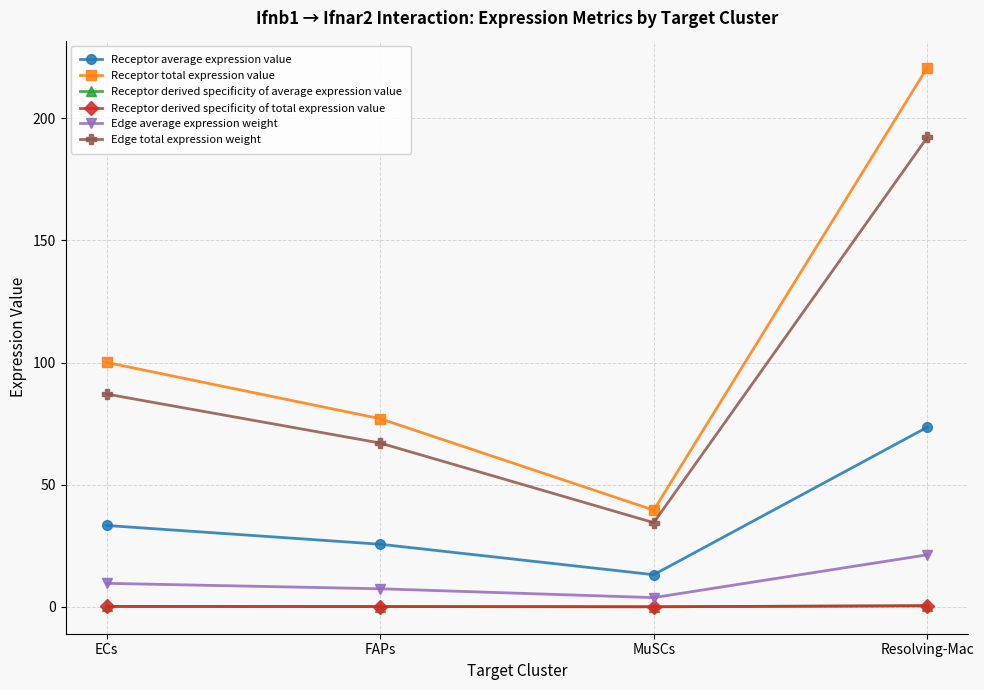

What are all the series names shown in the legend?

Receptor average expression value, Receptor total expression value, Receptor derived specificity of average expression value, Receptor derived specificity of total expression value, Edge average expression weight, Edge total expression weight